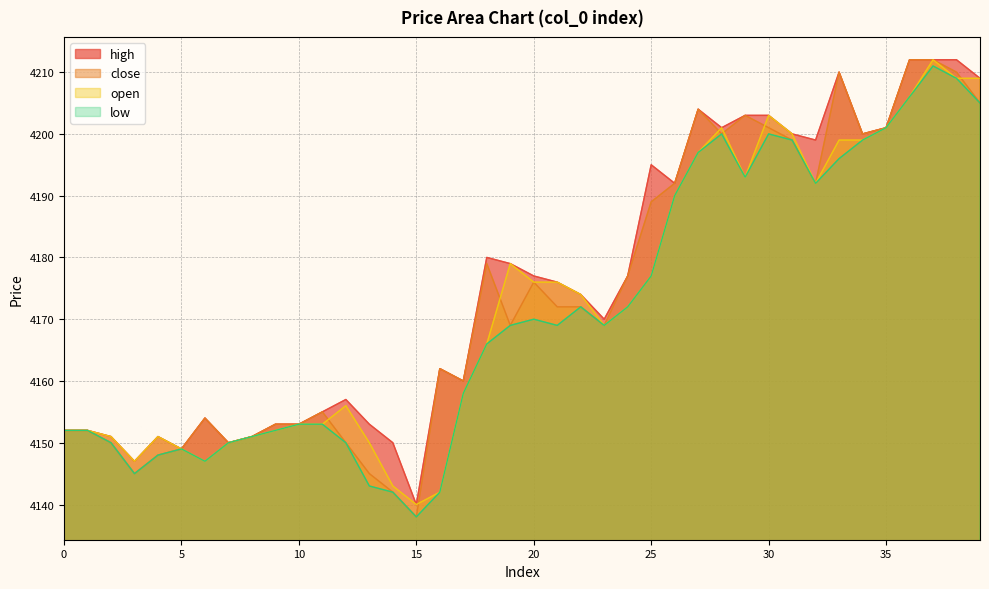

Reading left to right, extract all data points from this chart.

high: 0=4152	1=4152	2=4151	3=4147	4=4151	5=4149	6=4154	7=4150	8=4151	9=4153	10=4153	11=4155	12=4157	13=4153	14=4150	15=4140	16=4162	17=4160	18=4180	19=4179	20=4177	21=4176	22=4174	23=4170	24=4177	25=4195	26=4192	27=4204	28=4201	29=4203	30=4203	31=4200	32=4199	33=4210	34=4200	35=4201	36=4212	37=4212	38=4212	39=4209
close: 0=4152	1=4152	2=4150	3=4145	4=4148	5=4149	6=4154	7=4150	8=4151	9=4153	10=4153	11=4155	12=4150	13=4145	14=4142	15=4138	16=4162	17=4160	18=4179	19=4169	20=4176	21=4172	22=4172	23=4169	24=4177	25=4189	26=4192	27=4204	28=4200	29=4203	30=4201	31=4199	32=4192	33=4210	34=4200	35=4201	36=4212	37=4212	38=4210	39=4205
low: 0=4152	1=4152	2=4150	3=4145	4=4148	5=4149	6=4147	7=4150	8=4151	9=4152	10=4153	11=4153	12=4150	13=4143	14=4142	15=4138	16=4142	17=4158	18=4166	19=4169	20=4170	21=4169	22=4172	23=4169	24=4172	25=4177	26=4190	27=4197	28=4200	29=4193	30=4200	31=4199	32=4192	33=4196	34=4199	35=4201	36=4206	37=4211	38=4209	39=4205
open: 0=4152	1=4152	2=4151	3=4147	4=4151	5=4149	6=4147	7=4150	8=4151	9=4152	10=4153	11=4153	12=4156	13=4150	14=4143	15=4140	16=4142	17=4158	18=4166	19=4179	20=4176	21=4176	22=4174	23=4169	24=4172	25=4177	26=4190	27=4197	28=4201	29=4193	30=4203	31=4200	32=4192	33=4199	34=4199	35=4201	36=4206	37=4212	38=4209	39=4209